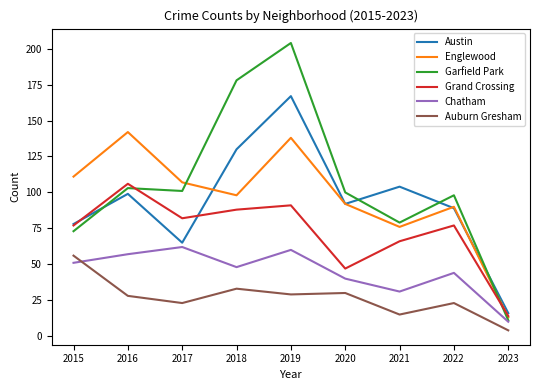

Reading left to right, what are all the values shown in this chart?

Austin: 2015=78	2016=99	2017=65	2018=130	2019=167	2020=92	2021=104	2022=89	2023=16
Englewood: 2015=111	2016=142	2017=107	2018=98	2019=138	2020=92	2021=76	2022=90	2023=13
Garfield Park: 2015=73	2016=103	2017=101	2018=178	2019=204	2020=100	2021=79	2022=98	2023=11
Grand Crossing: 2015=77	2016=106	2017=82	2018=88	2019=91	2020=47	2021=66	2022=77	2023=14
Chatham: 2015=51	2016=57	2017=62	2018=48	2019=60	2020=40	2021=31	2022=44	2023=10
Auburn Gresham: 2015=56	2016=28	2017=23	2018=33	2019=29	2020=30	2021=15	2022=23	2023=4